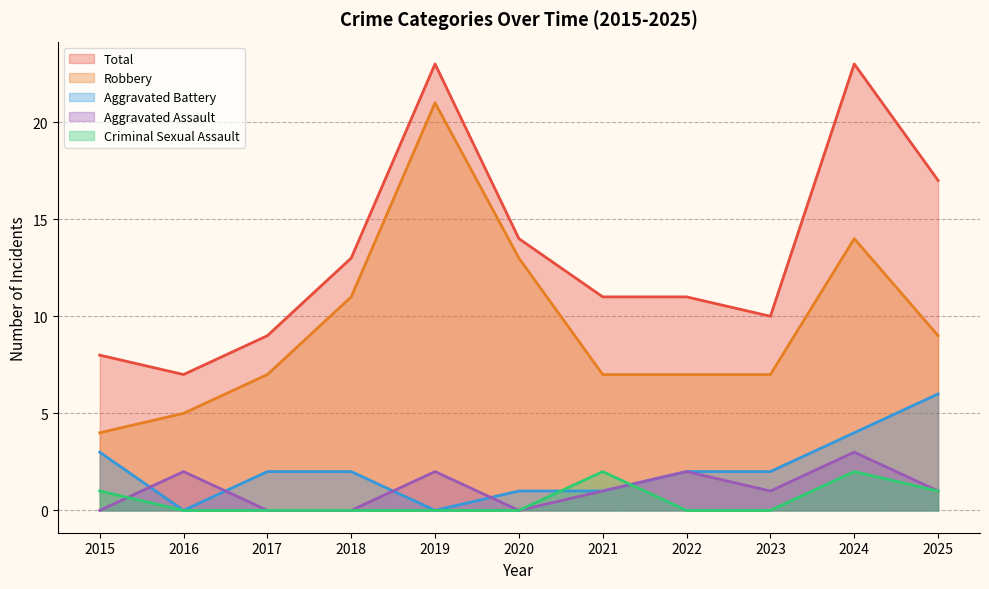

List the labels in order of Aggravated Assault value, largest first.

2024, 2016, 2019, 2022, 2021, 2023, 2025, 2015, 2017, 2018, 2020